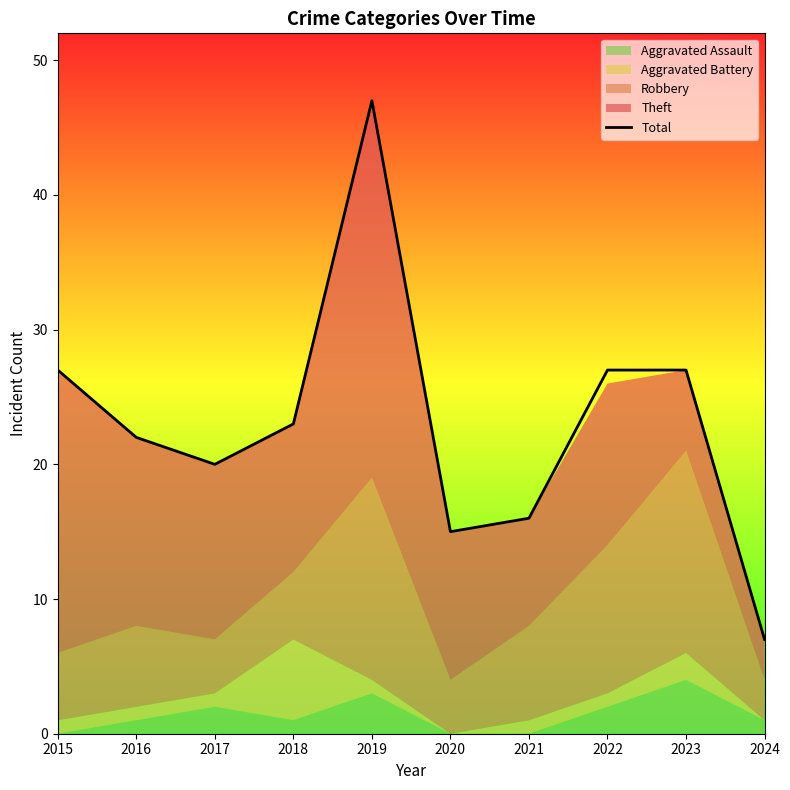

At which label is the value closest to 27?

2015